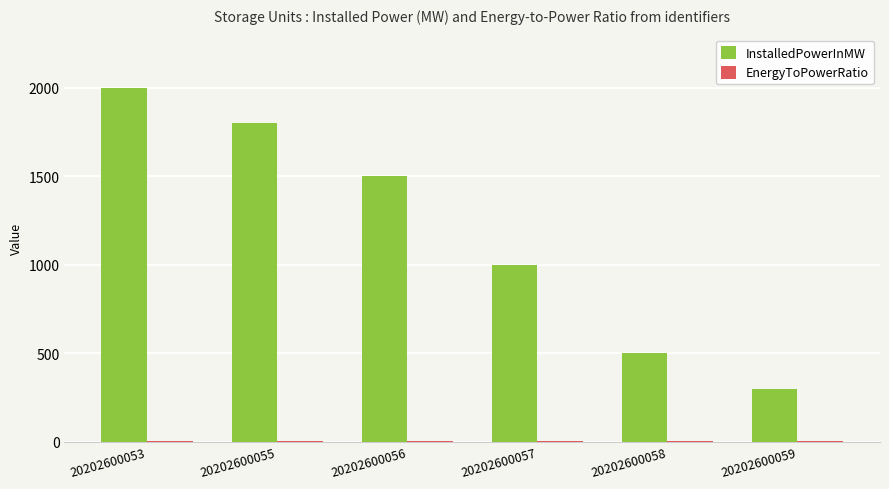

What is the greatest value displayed?

2000